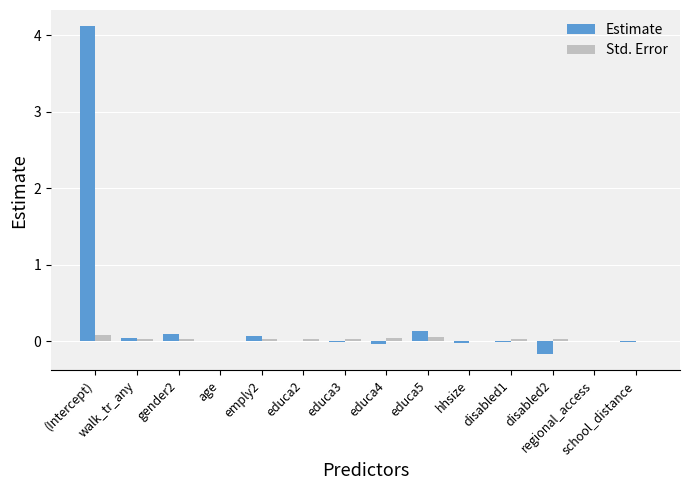

What is the sum of all Estimate values?

4.3